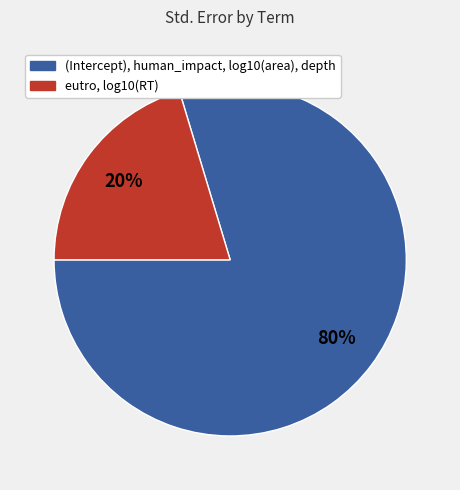

Count the number of slices in the pie.

2